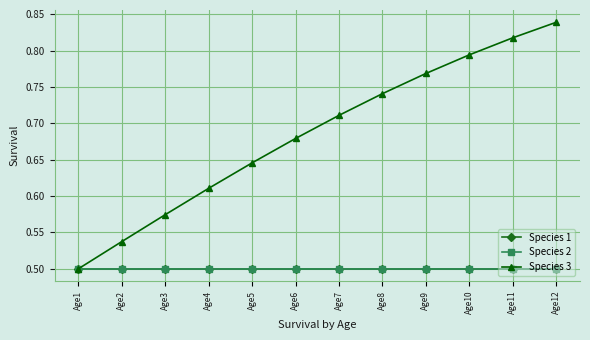

What is the value of the Species 2 point at the 9th from the left?

0.5